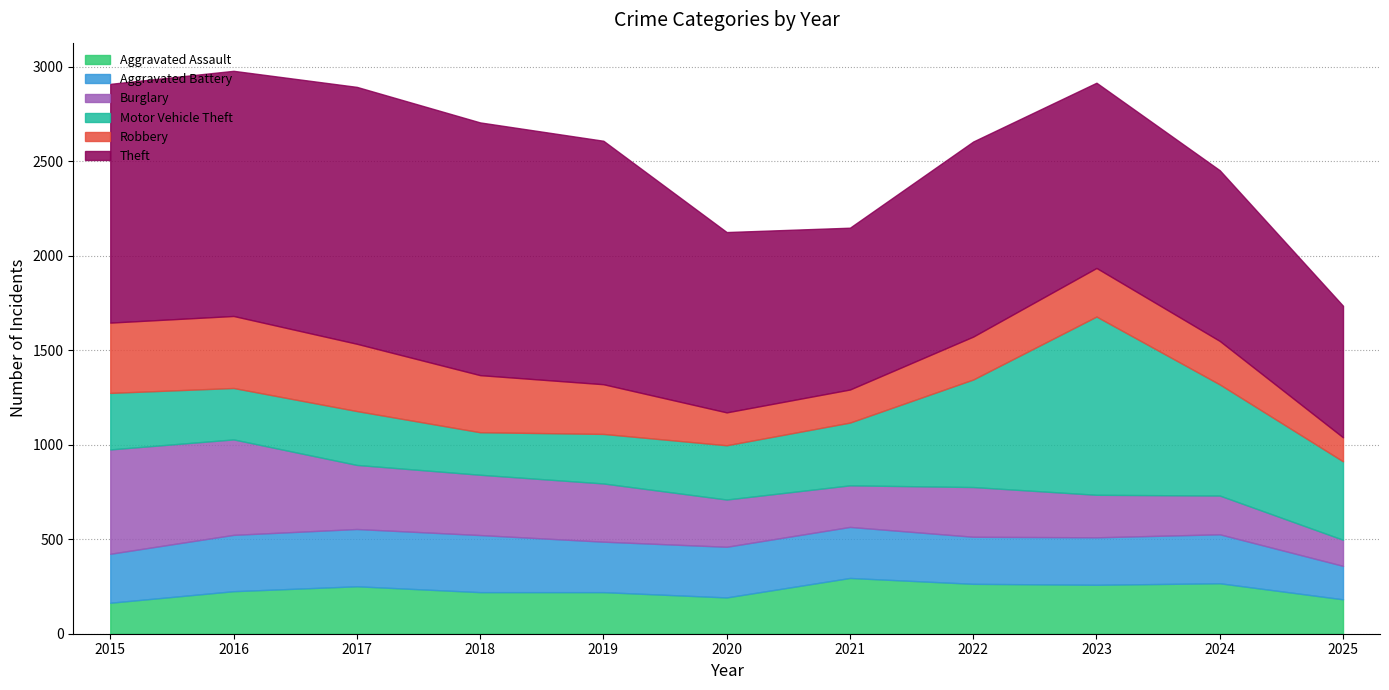

Which series has the largest total across all categories?

Theft